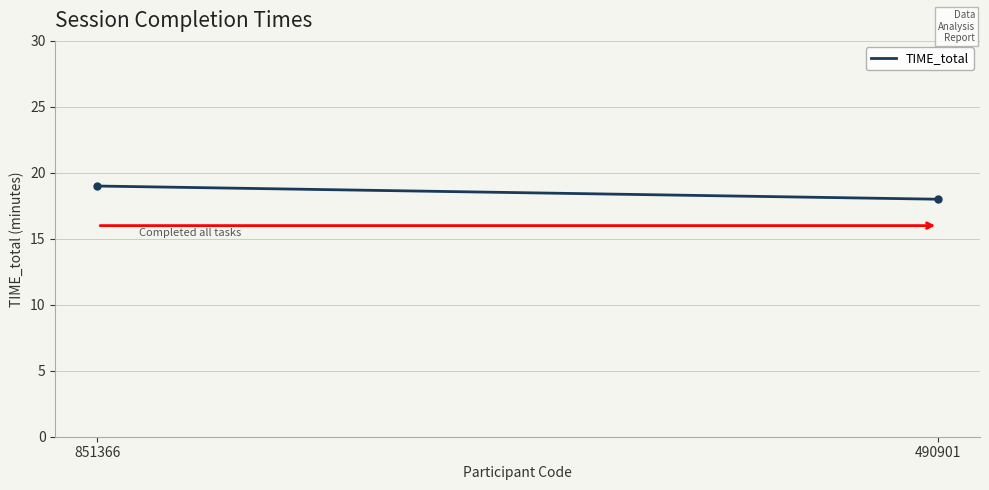

Reading right to left, transcribe all the data shown in this chart.

490901=18	851366=19